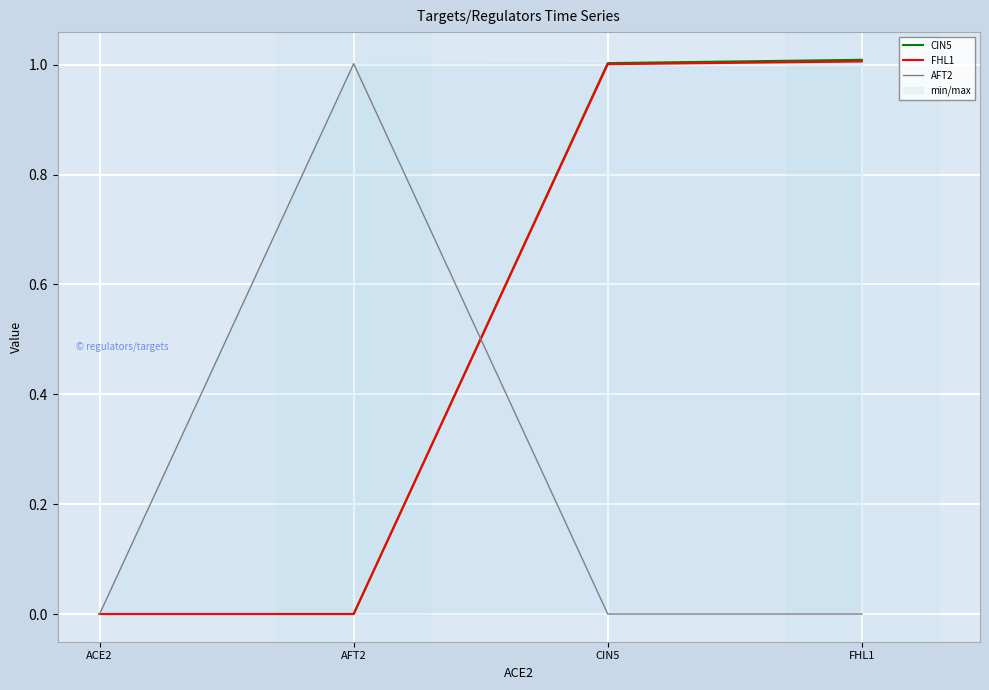

True or false: AFT2 has more than 1 interior local peaks.

False